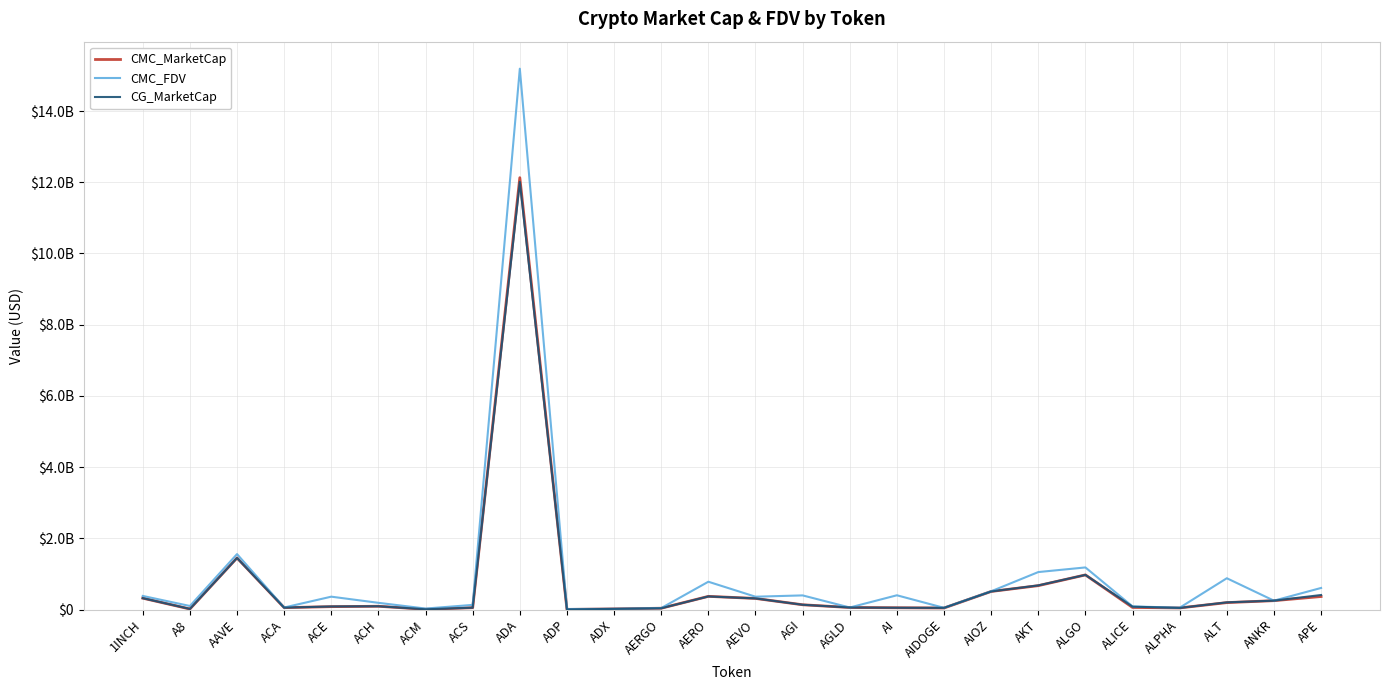

Is the value of CMC_MarketCap at AGLD greater than the value of CMC_FDV at AERO?

No